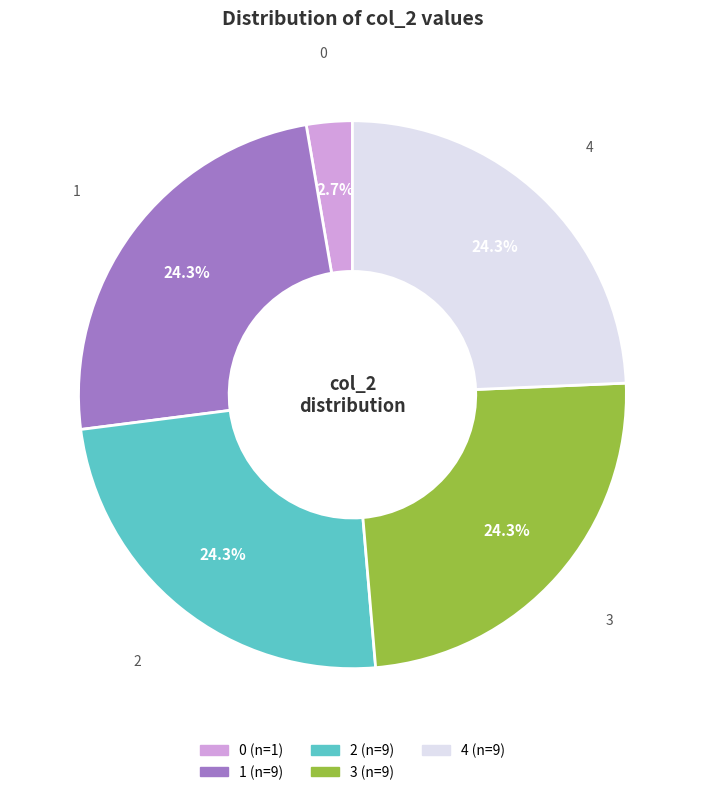

What is the ratio of the value at 2 to the value at 3?

1.0